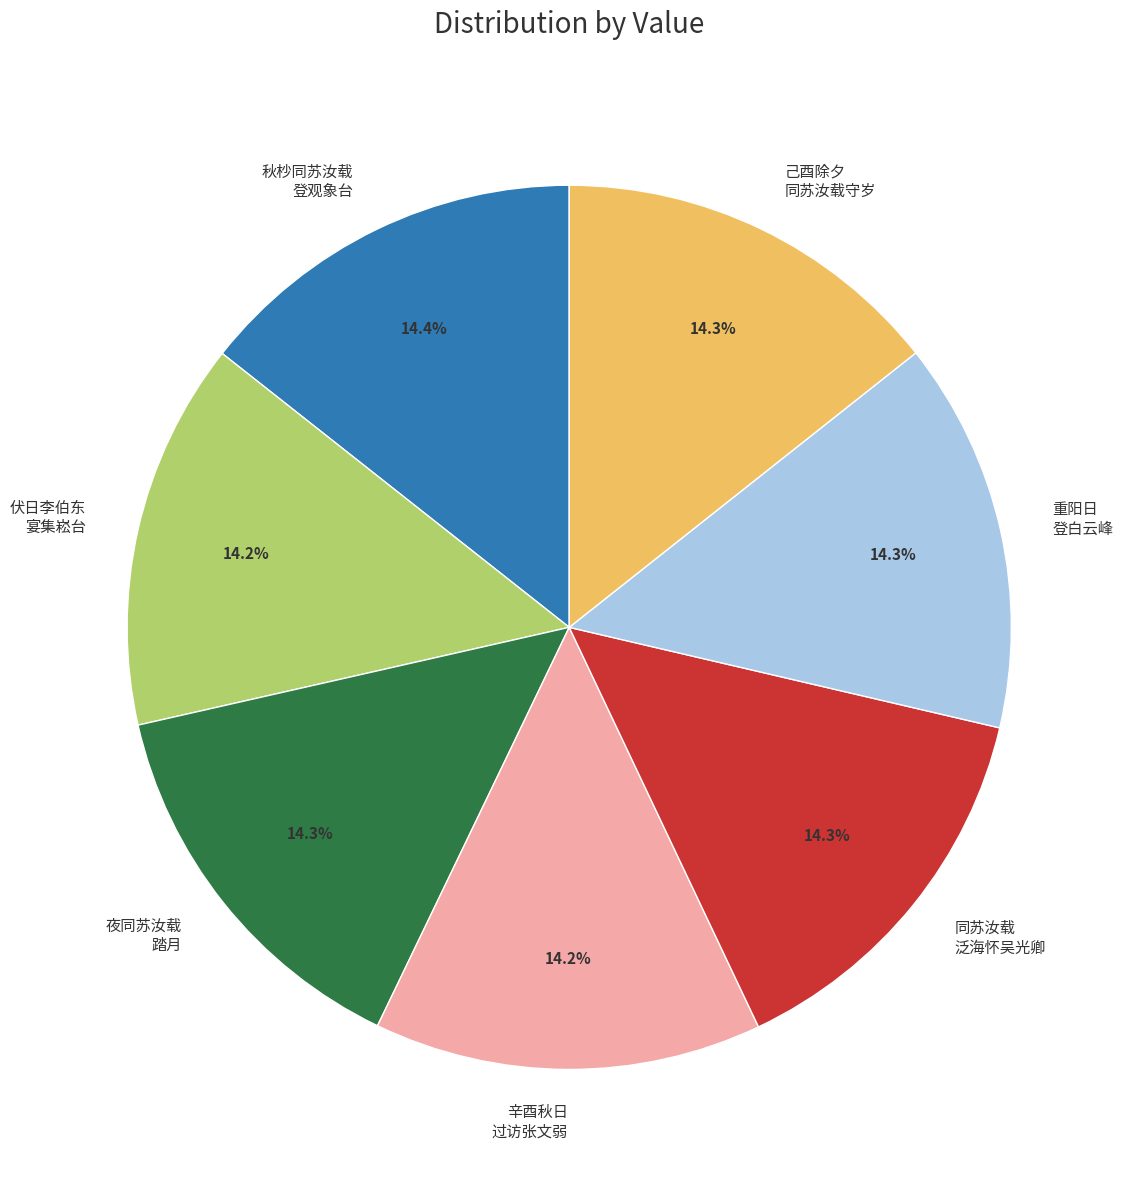

Approximately how many times larger is the value at 己酉除夕 同苏汝载守岁 compared to 同苏汝载 泛海怀吴光卿?

1.0